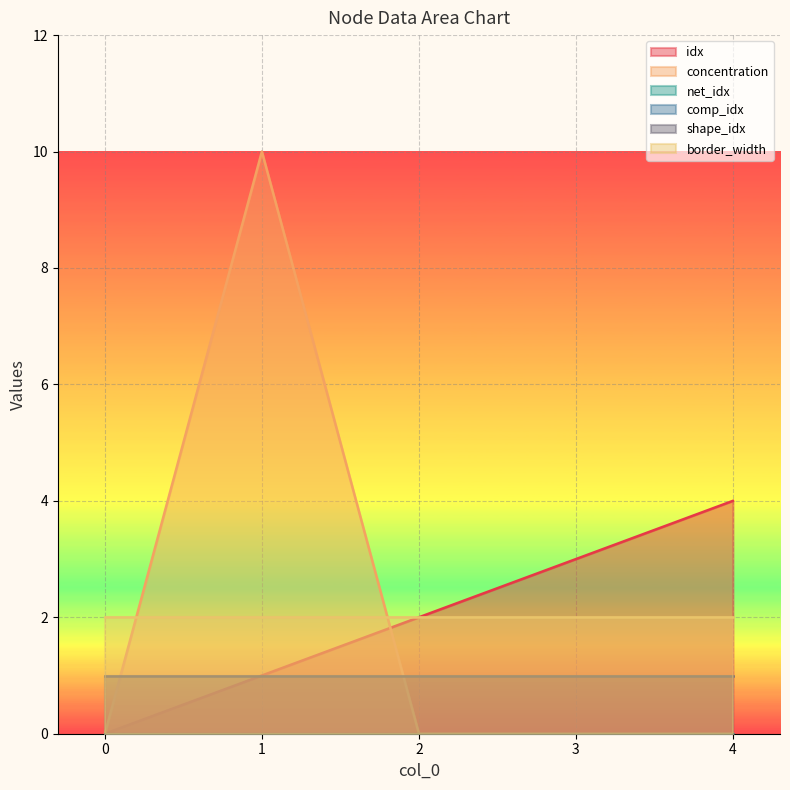

True or false: comp_idx has more than 1 interior local peaks.

False